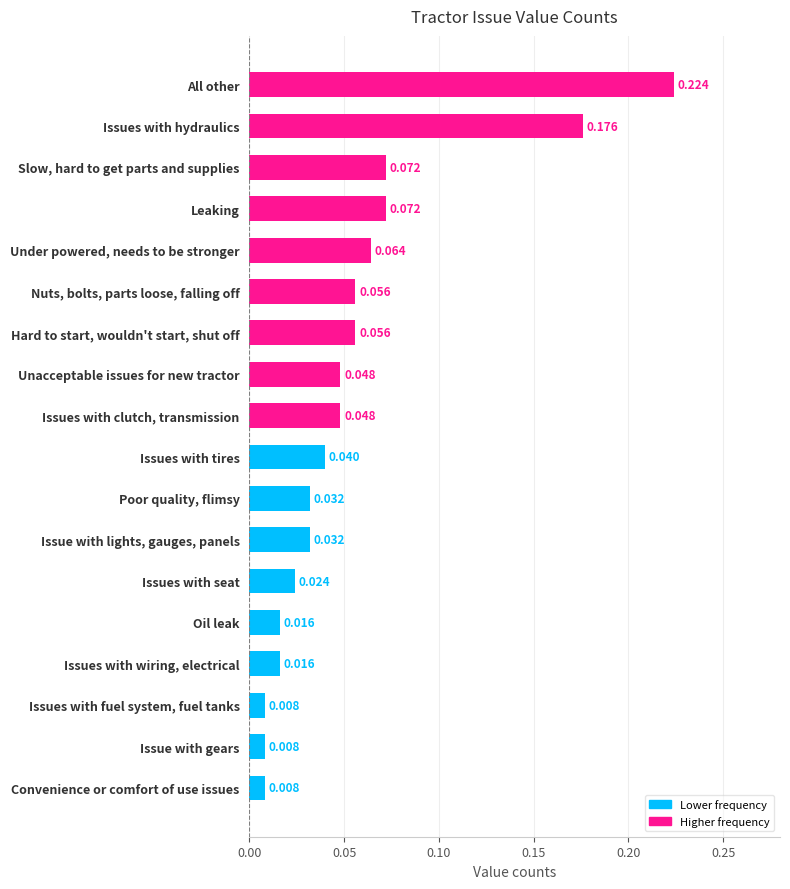

How many data points does each series have?

18